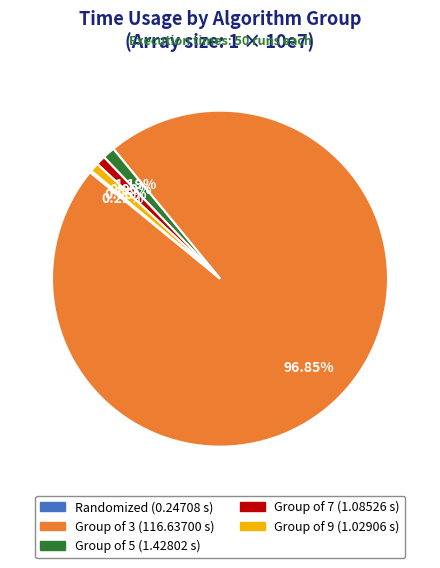

Between Group of 7 and Group of 3, which is larger?

Group of 3